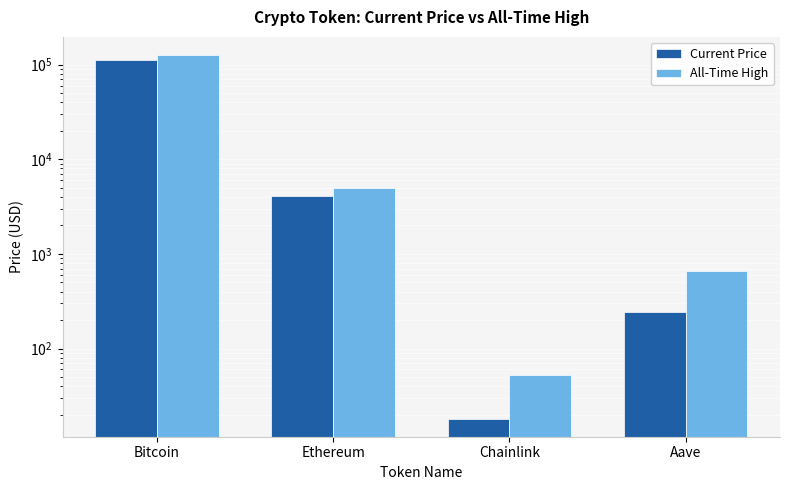

The value of Current Price at Bitcoin is 172011.1. True or false?

False